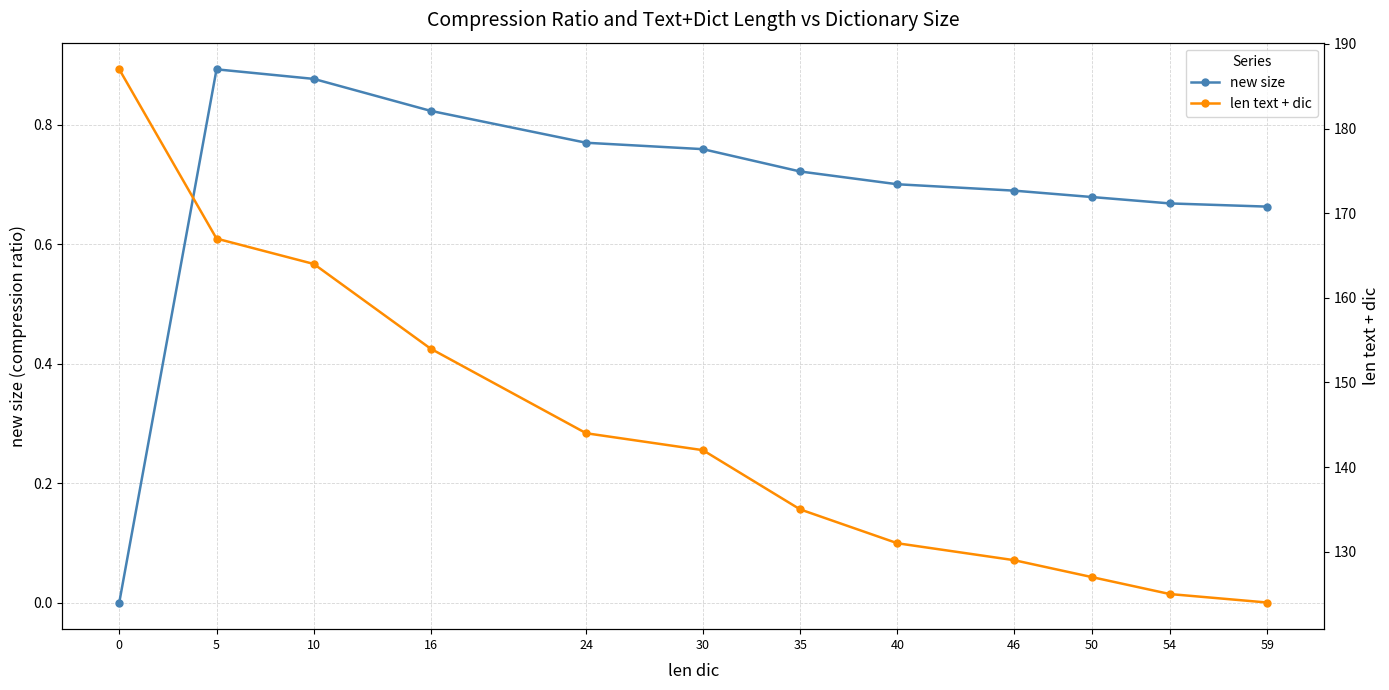

At which label is len text + dic closest to 155?

16